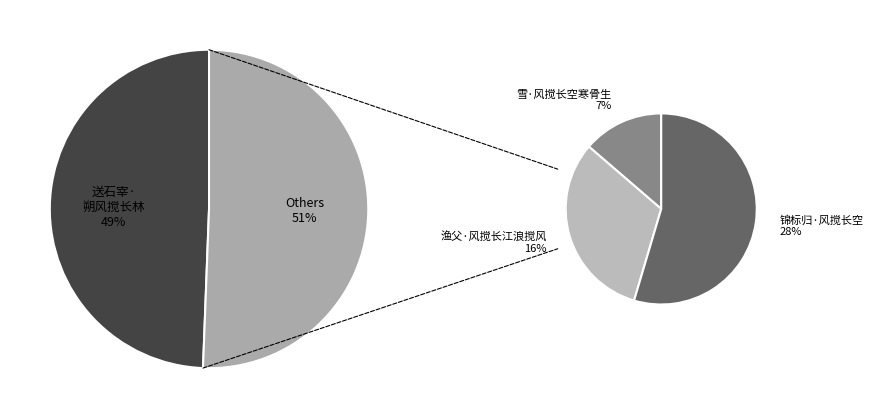

To the nearest percent, what percentage of the pie is 送石宰·朔风搅长林?

49%